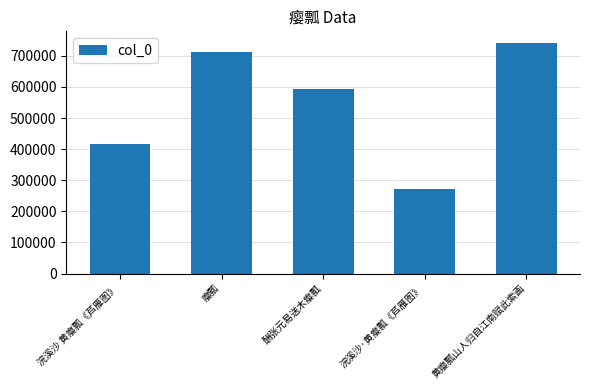

What position from the left is 浣溪沙 黄瘿瓢《芦雁图》?

1